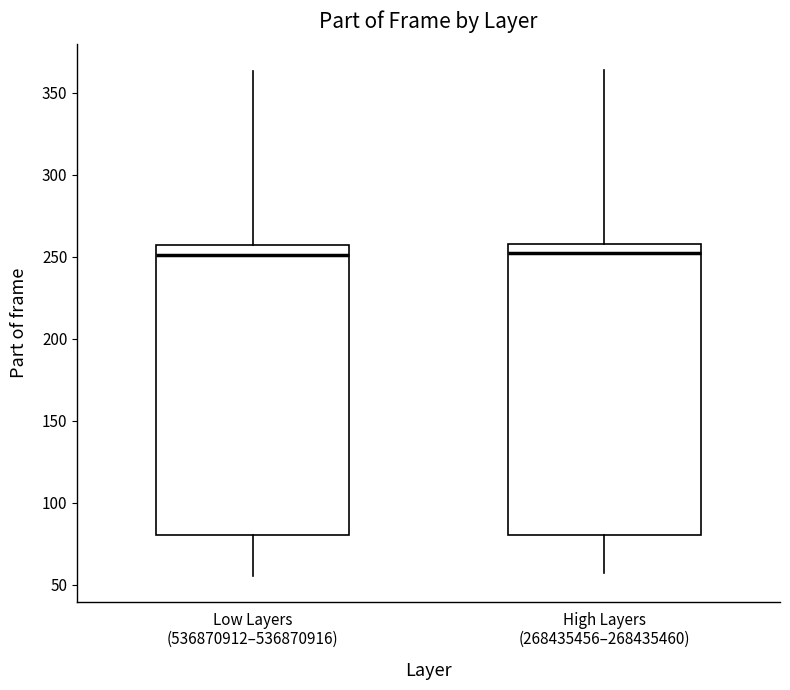

Where is the lower edge of the box for Low Layers (536870912–536870916) on the y-axis? The values are not printed on the chart, so give them approximately, as read against the axis.

80